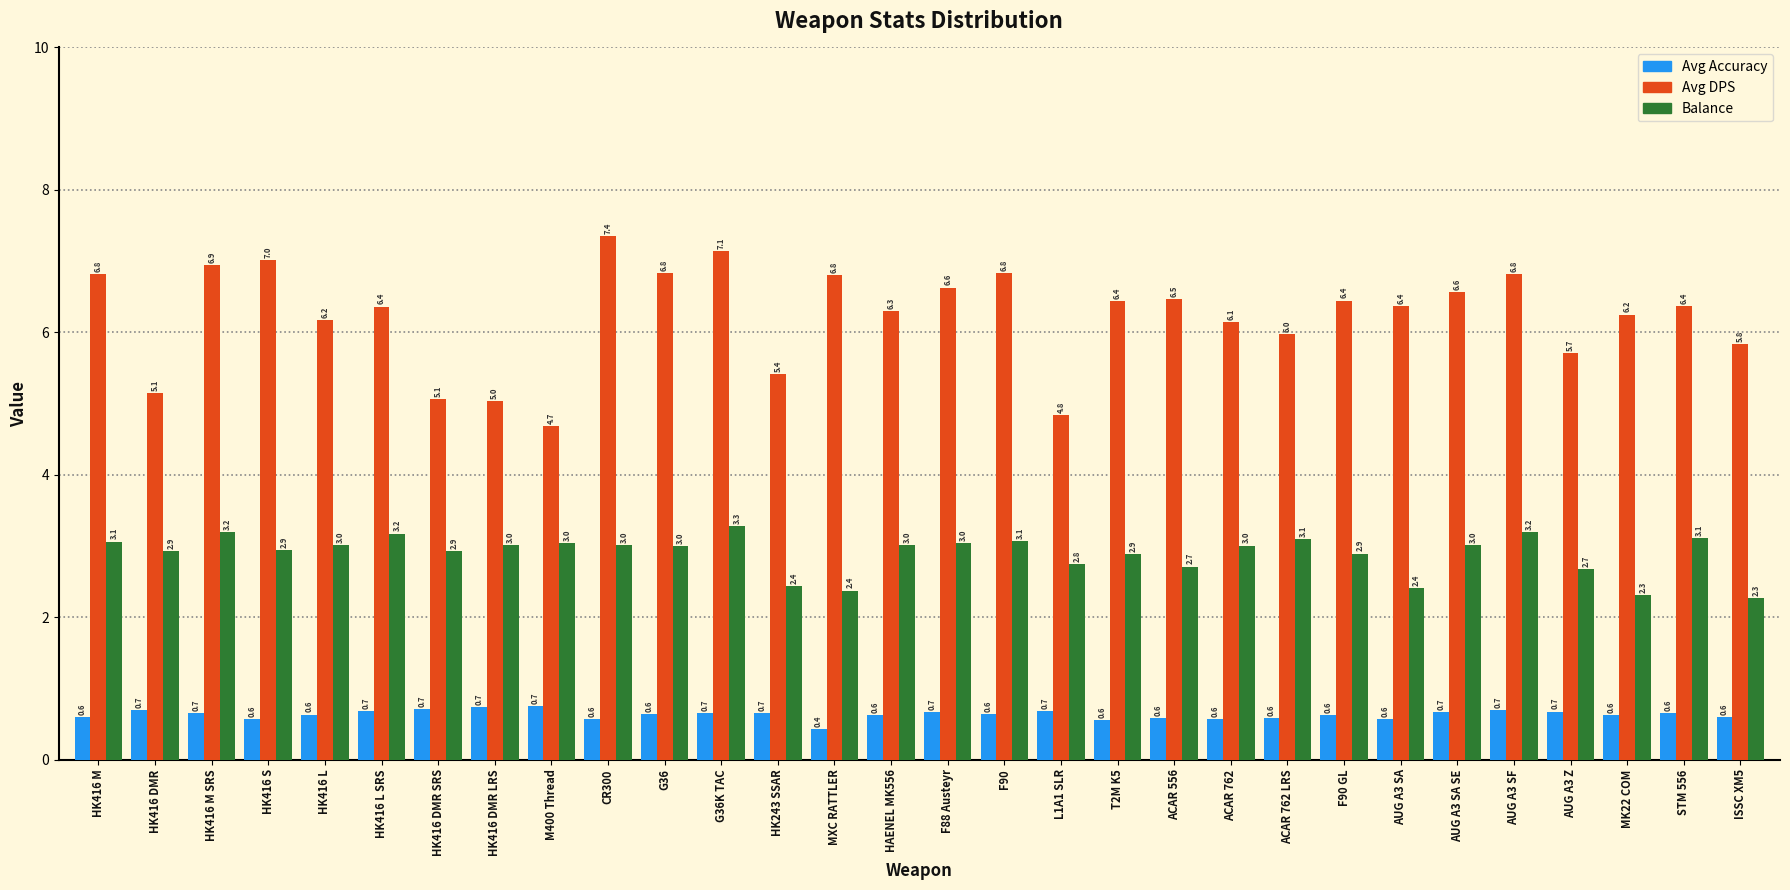

What is the minimum value for Avg DPS?

4.7